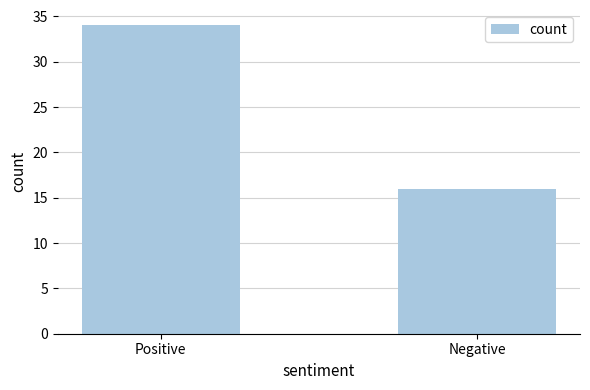

List the labels in order of value, largest first.

Positive, Negative